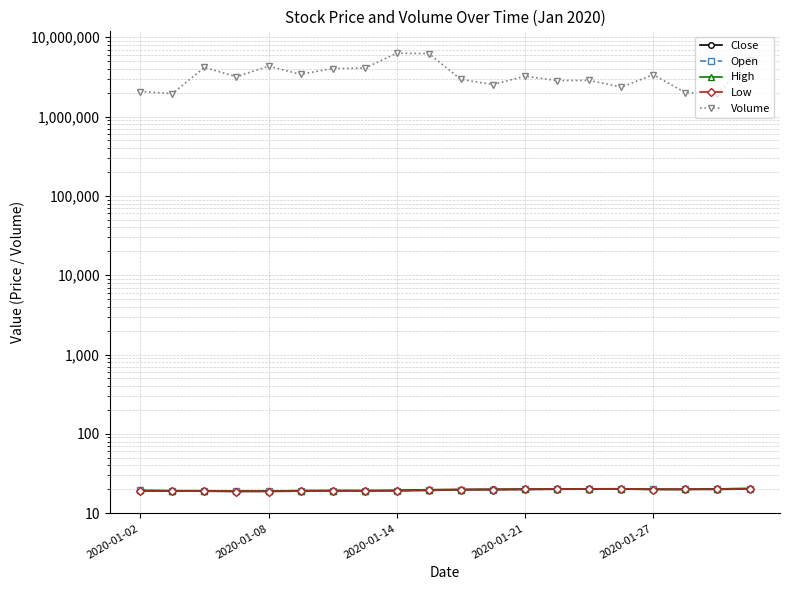

Which series has the widest spread of values?

Volume